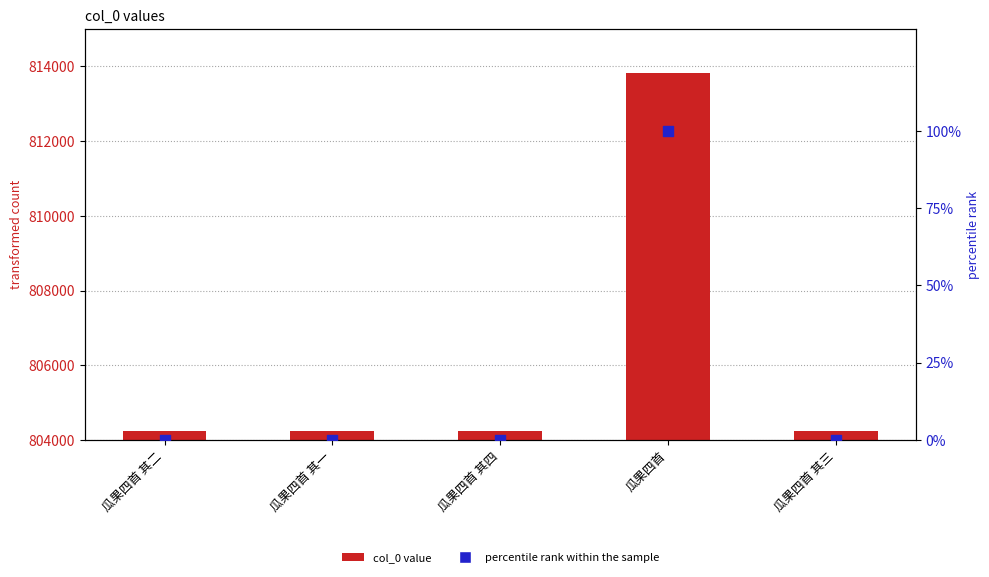

At which category is the sum across all series the highest?

瓜果四首